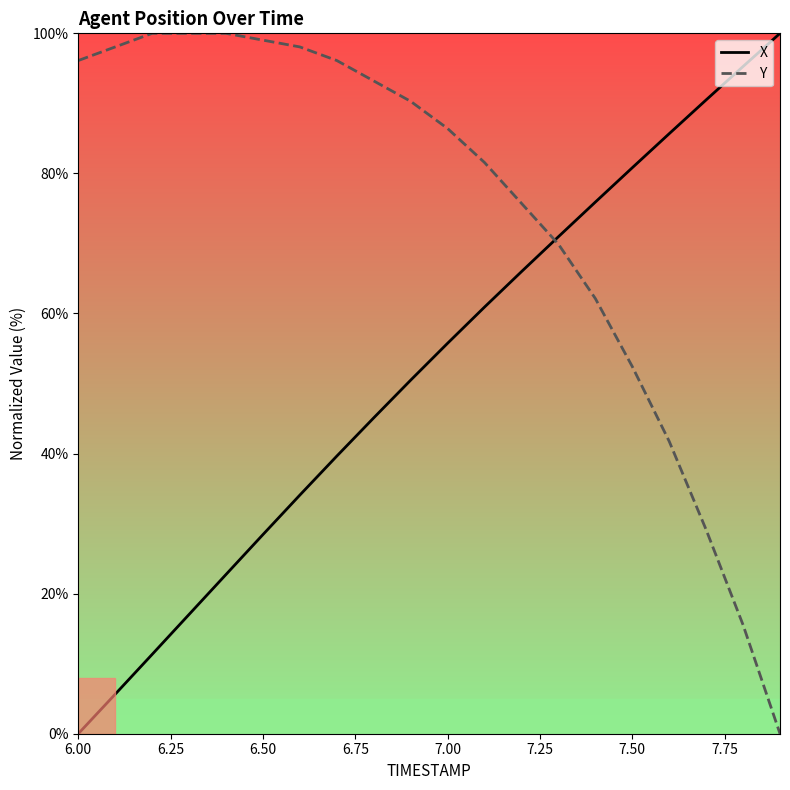

Which series has the largest total across all categories?

Y